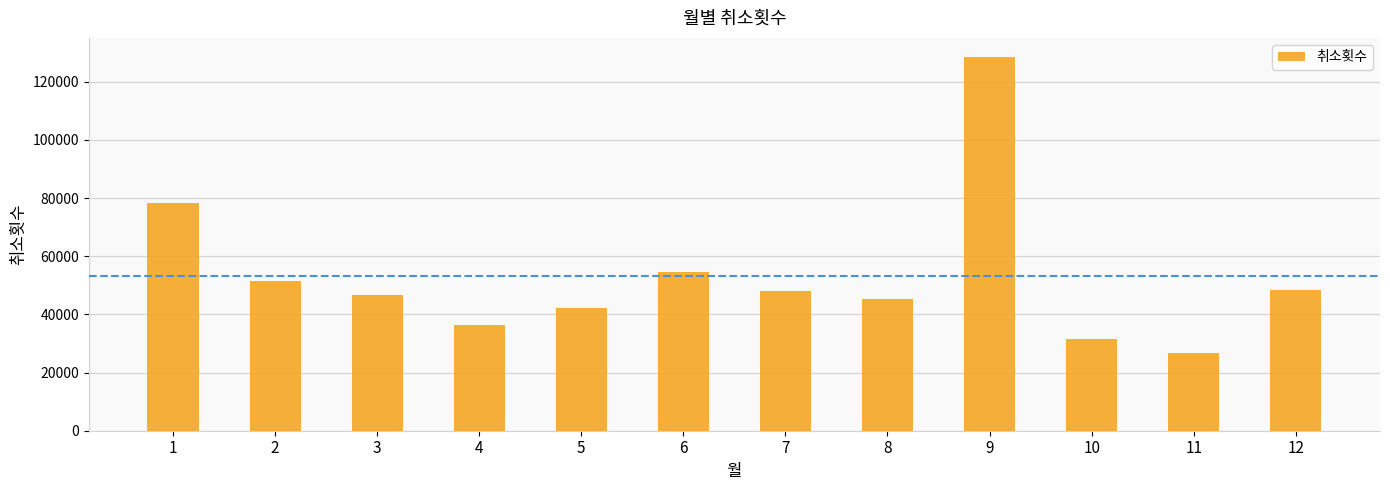

What is the value of the 12th bar from the left?

48450